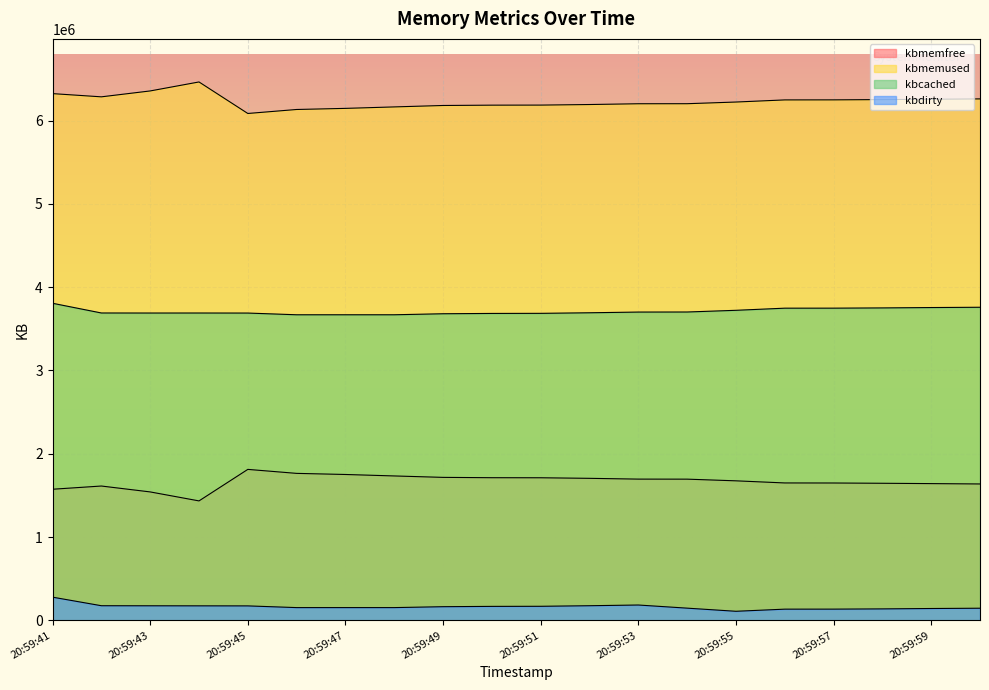

In kbmemused, how many points are higher than both neighbors (excluding endpoints)?

1